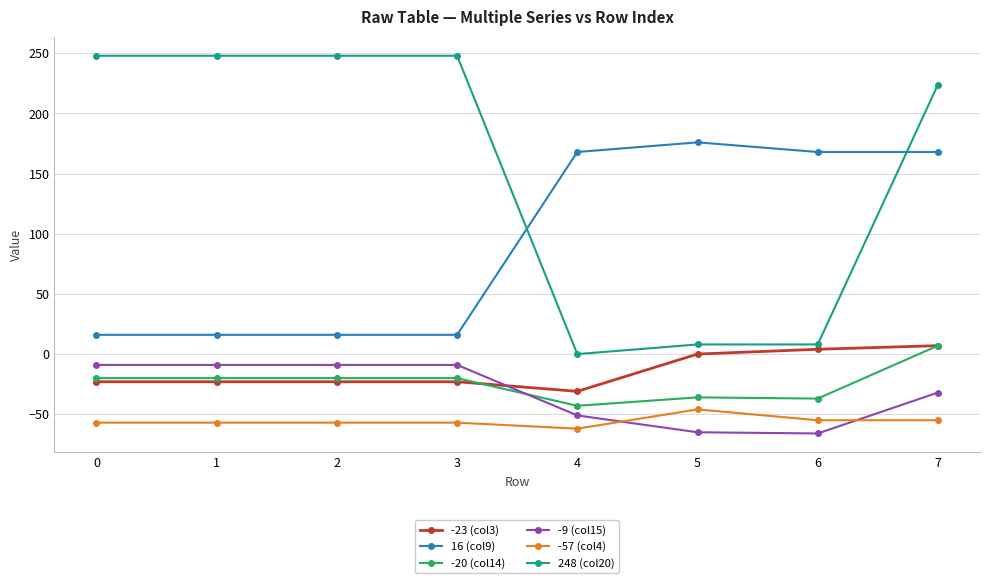

What is the sum of the -57 (col4) values at 2 and 5?

-103